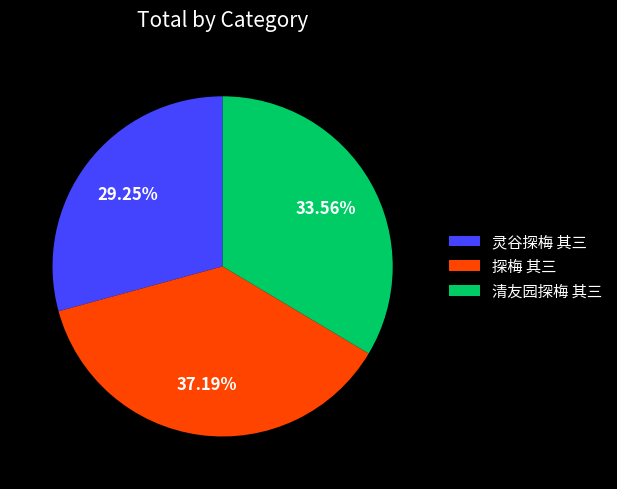

To the nearest percent, what is the combined percentage of 灵谷探梅 其三 and 探梅 其三?

66%